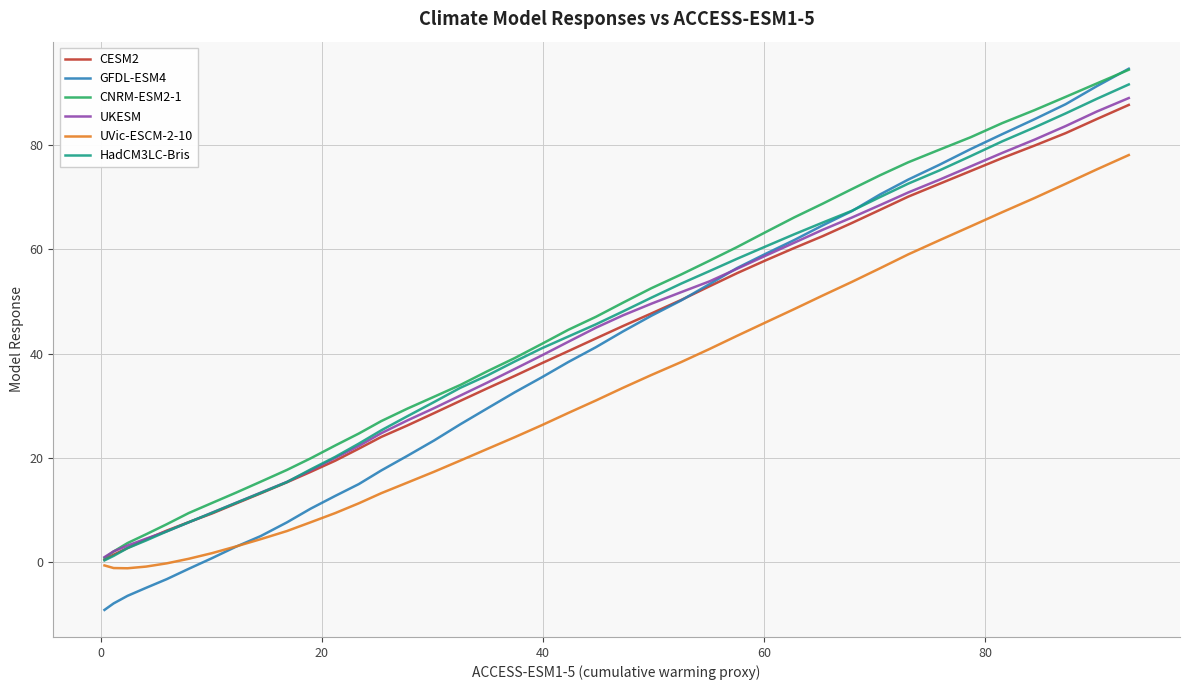

What is the greatest value displayed?

94.7